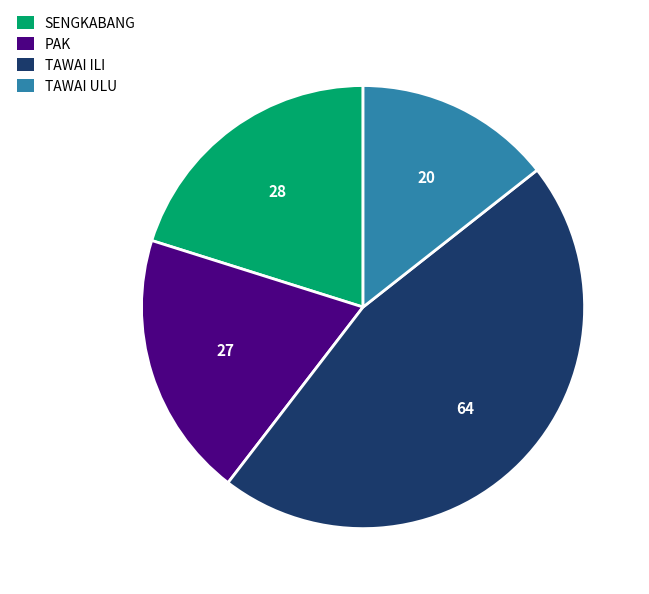

What is the smallest slice in the pie chart?

TAWAI ULU